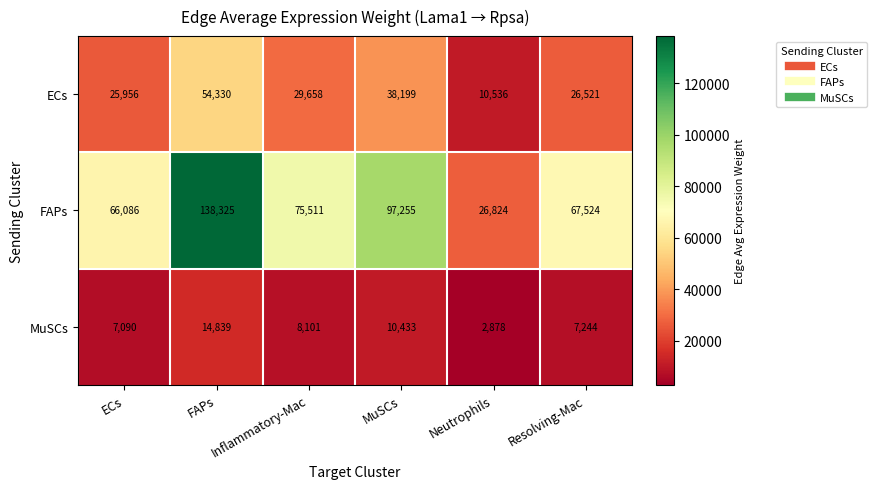

At which category is the sum across all series the highest?

FAPs